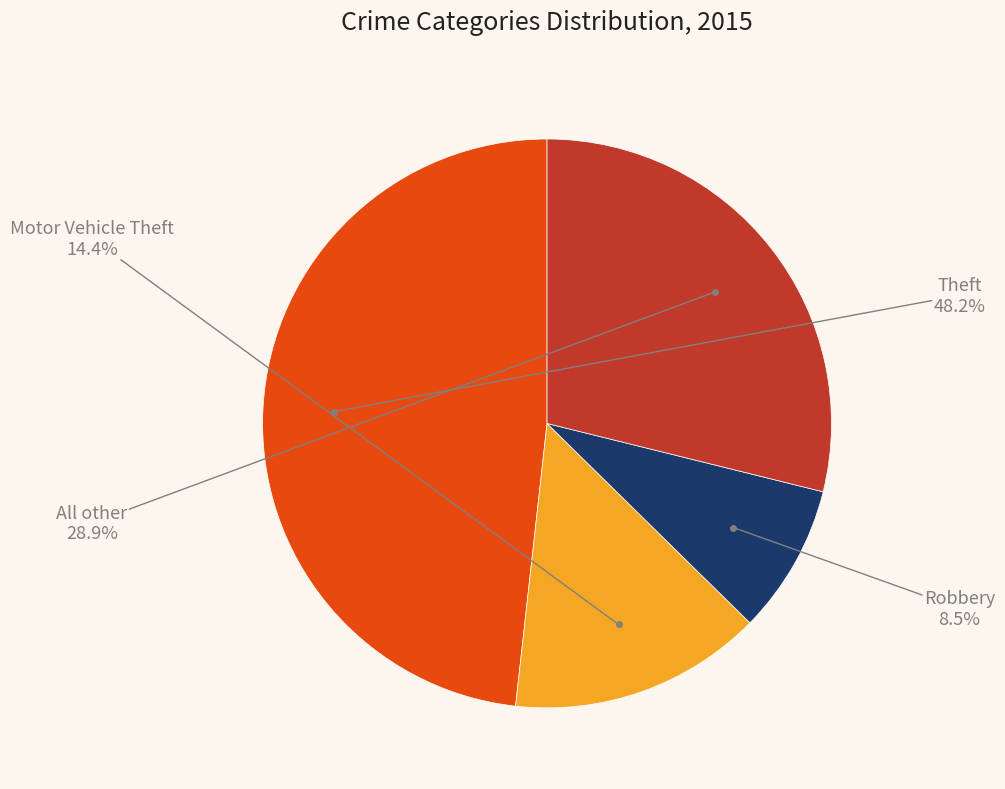

To the nearest percent, what is the average slice percentage?

25%